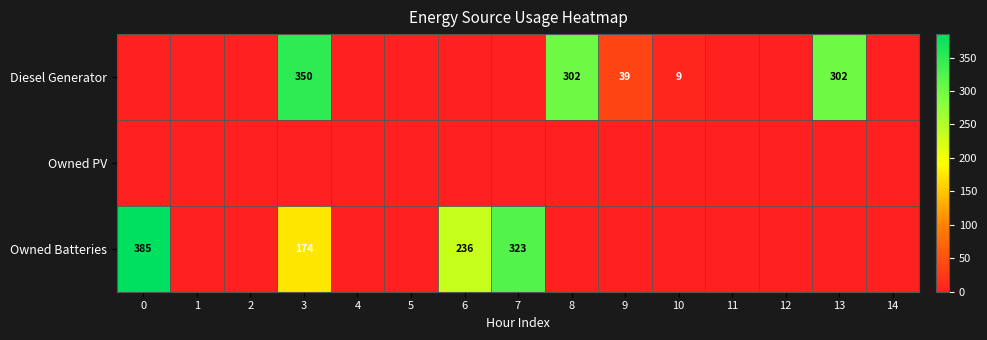

True or false: Diesel Generator has a value of 302 at 13.

True